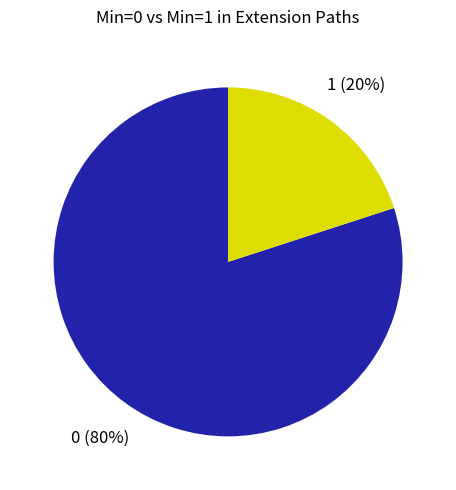

Is there a majority slice in this chart?

Yes